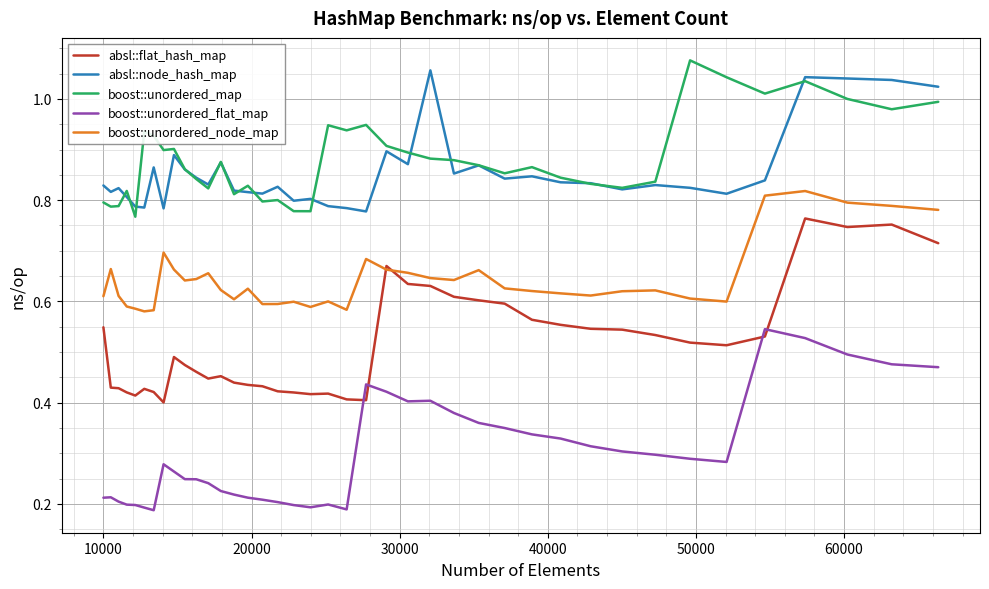

True or false: absl::flat_hash_map and absl::node_hash_map cross at least once.

False